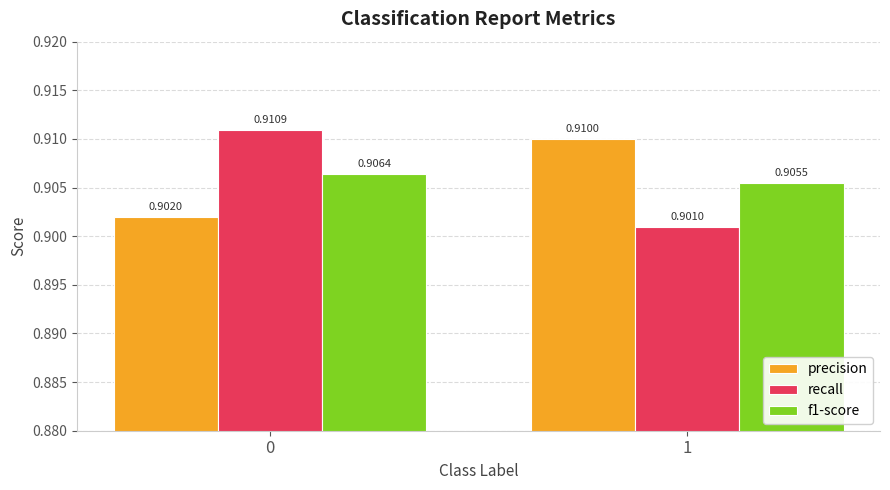

What are all the series names shown in the legend?

precision, recall, f1-score